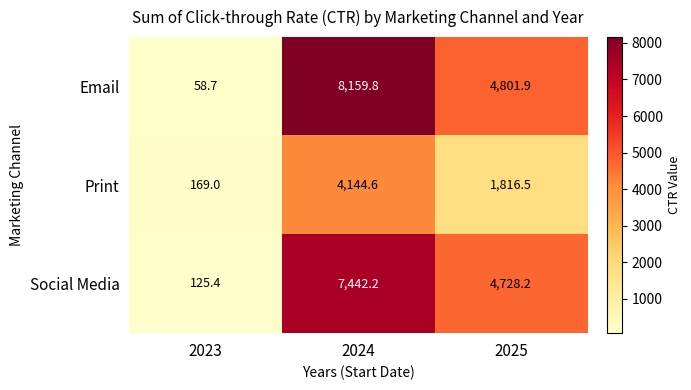

What is the maximum value shown in the chart?

8159.8